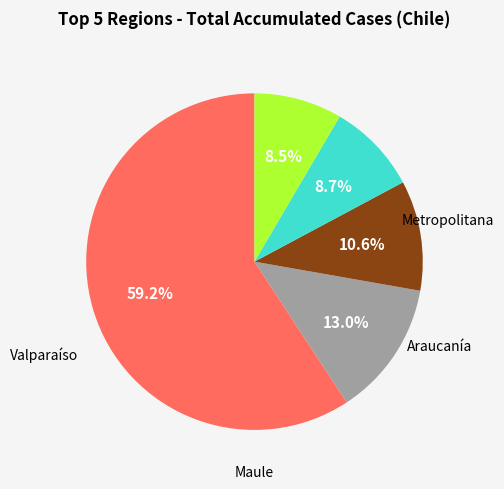

Count the number of slices in the pie.

5